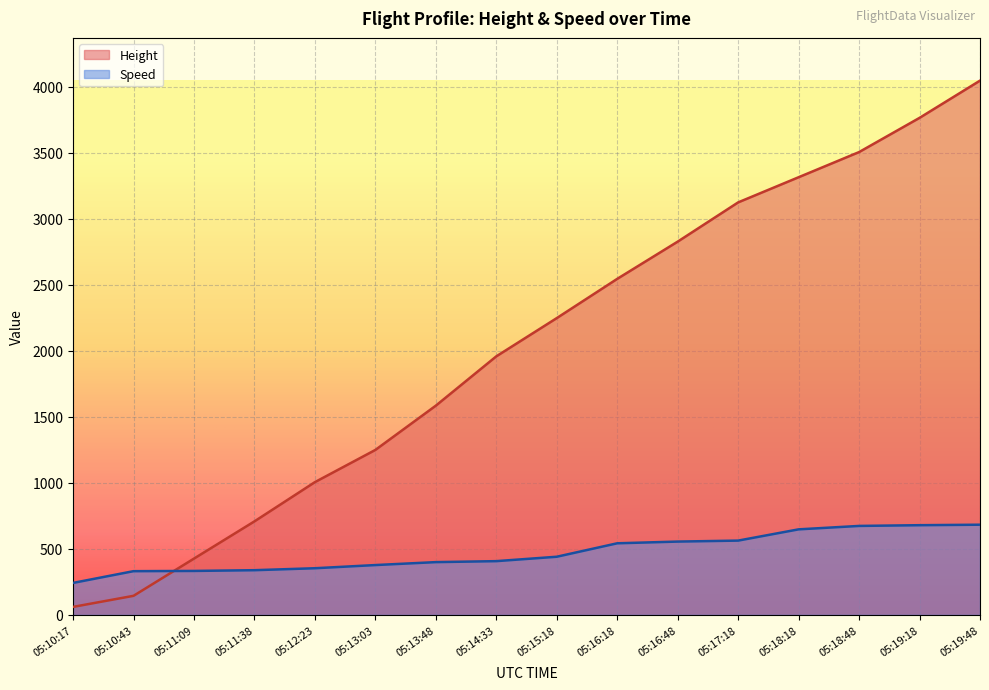

True or false: Speed has a value of 648.2 at 05:18:18.

True